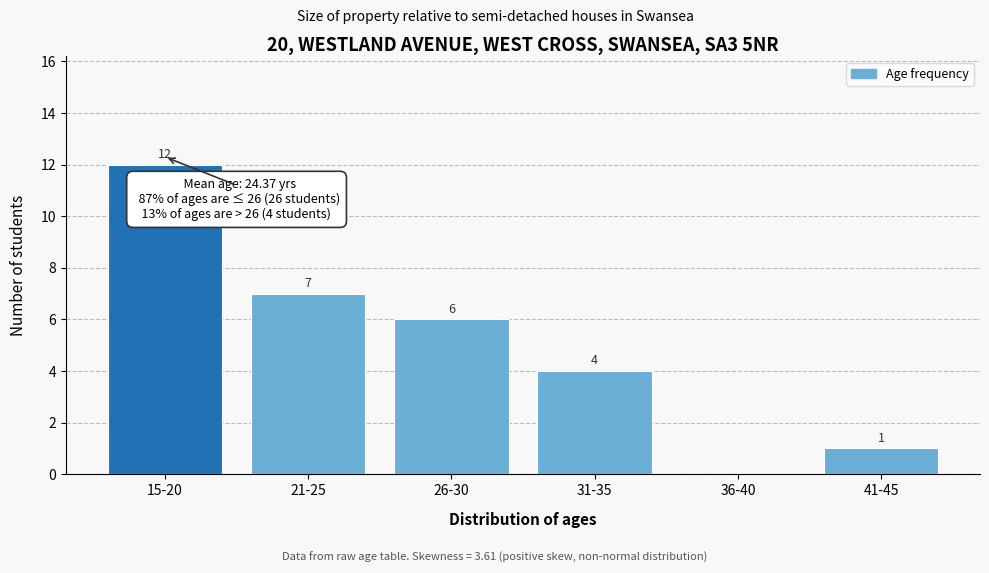

Reading right to left, transcribe all the data shown in this chart.

41-45=1	36-40=0	31-35=4	26-30=6	21-25=7	15-20=12